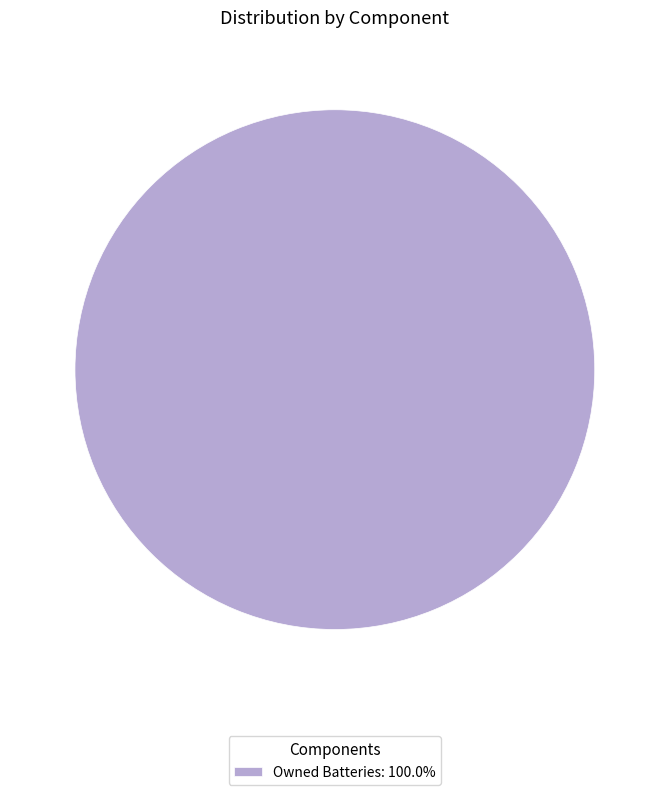

Is Owned Batteries: 100.0% the majority of the pie?

Yes